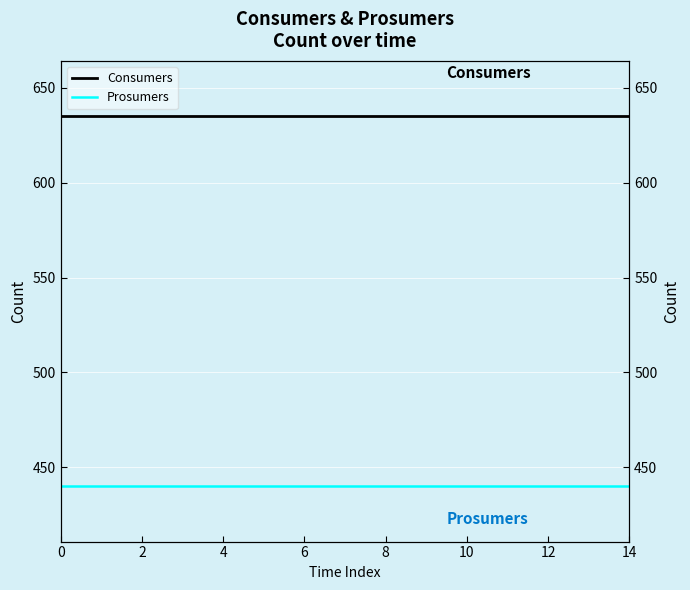

True or false: Consumers has more than 0 points higher than both neighbors.

False